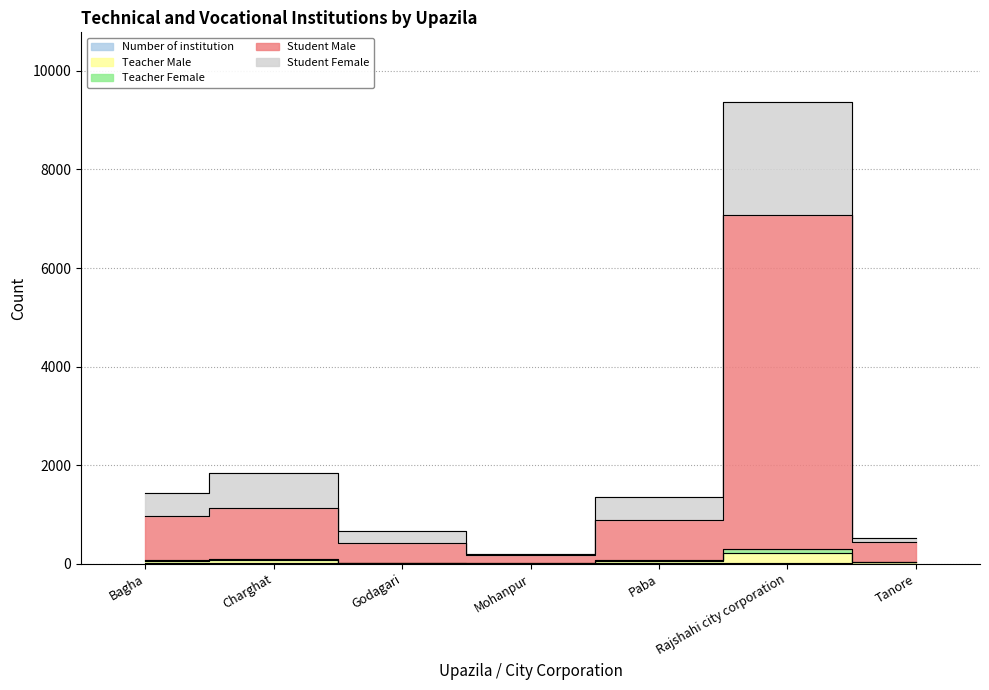

Which label corresponds to the smallest value in the chart?

Mohanpur